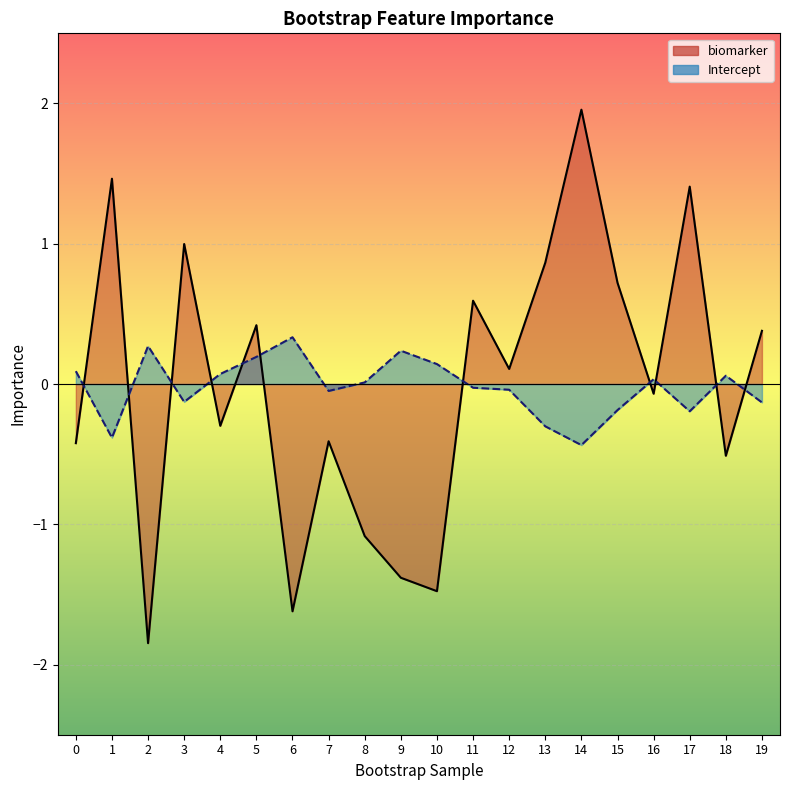

Reading left to right, transcribe all the data shown in this chart.

biomarker: -0.4	1.5	-1.8	1.0	-0.3	0.4	-1.6	-0.4	-1.1	-1.4	-1.5	0.6	0.1	0.9	2.0	0.7	-0.1	1.4	-0.5	0.4
Intercept: 0.1	-0.4	0.3	-0.1	0.1	0.2	0.3	-0.0	0.0	0.2	0.1	-0.0	-0.0	-0.3	-0.4	-0.2	0.0	-0.2	0.1	-0.1